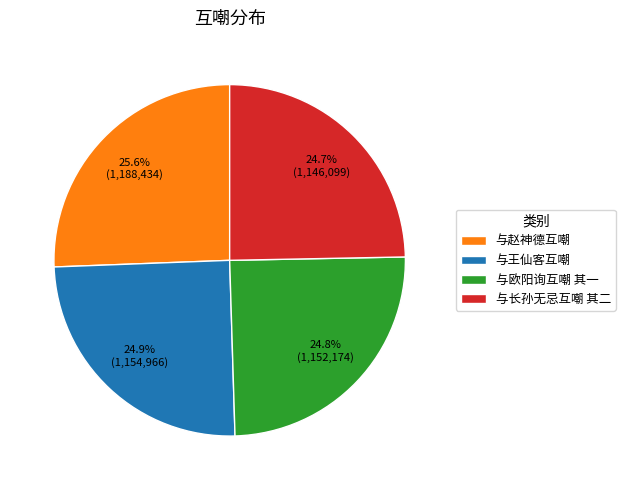

Does any single category account for the majority?

No